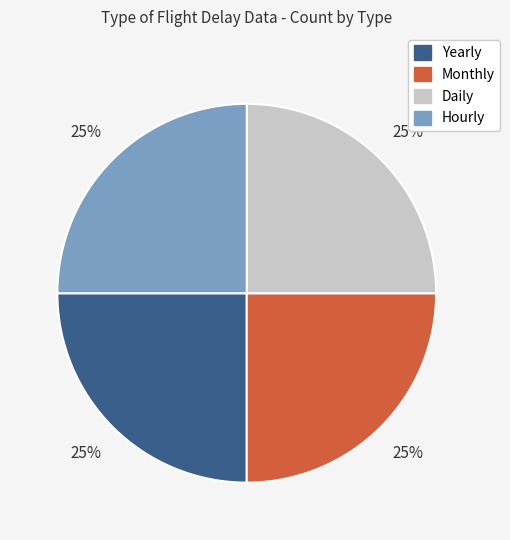

To the nearest percent, what portion does Monthly represent?

25%